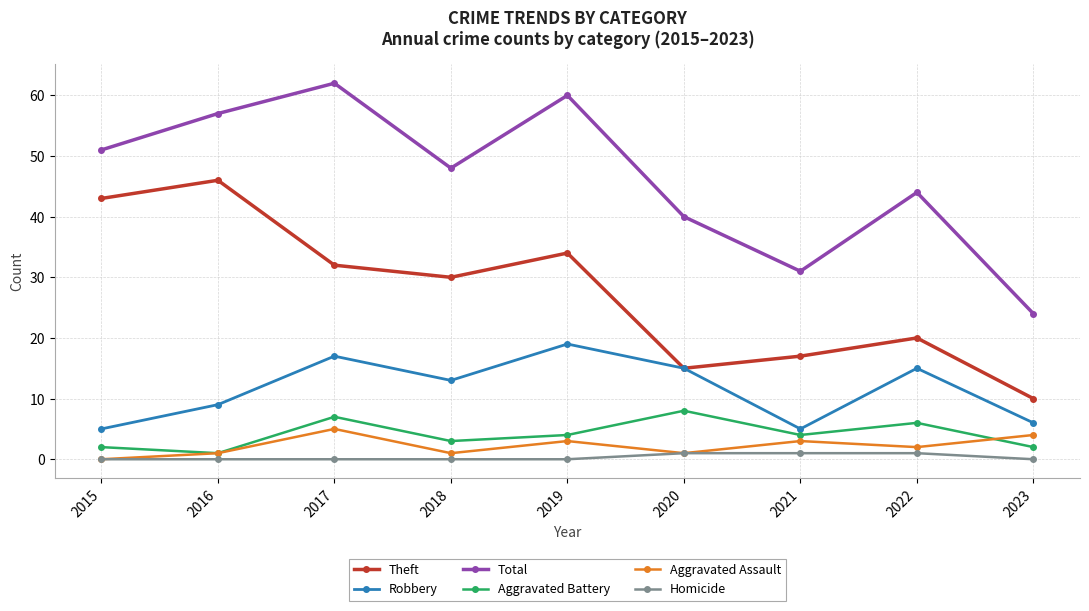

The value of Homicide at 2017 is 0. True or false?

True